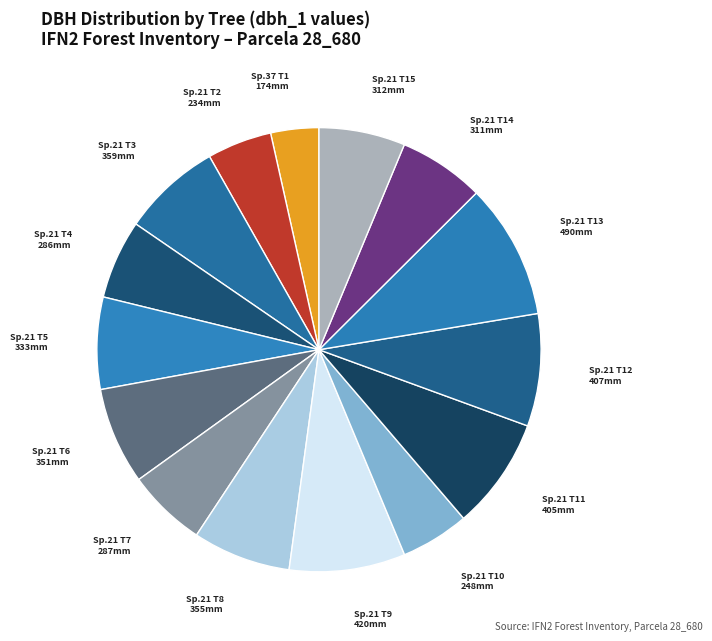

Which slice is the smallest?

Sp.37 T1